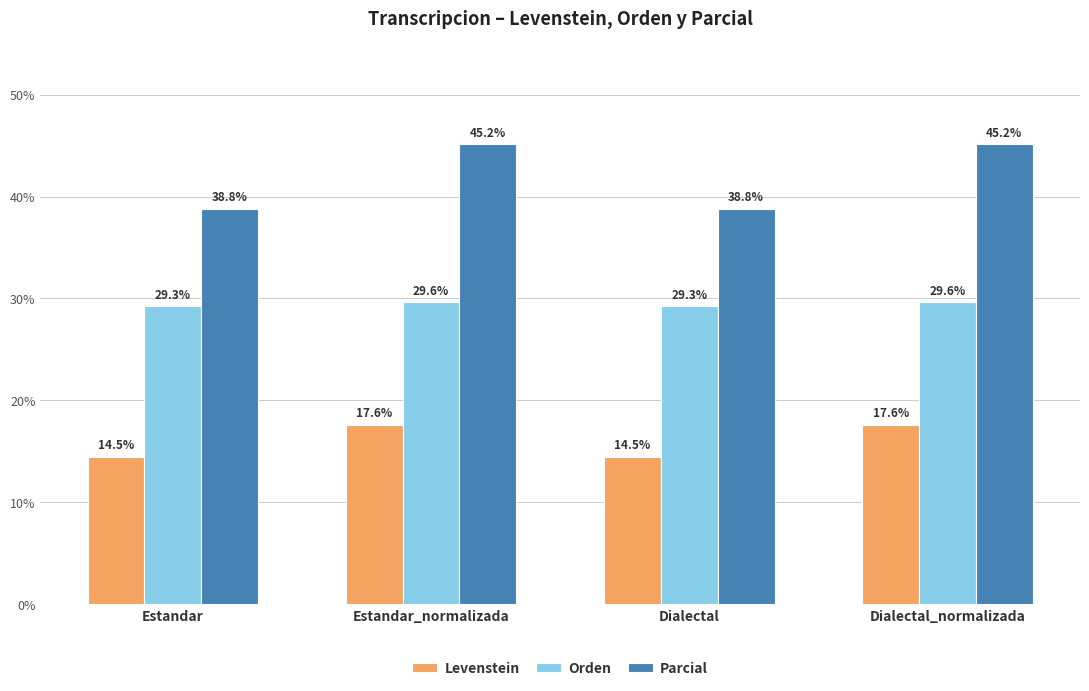

How many Levenstein values are between 14 and 17?

2